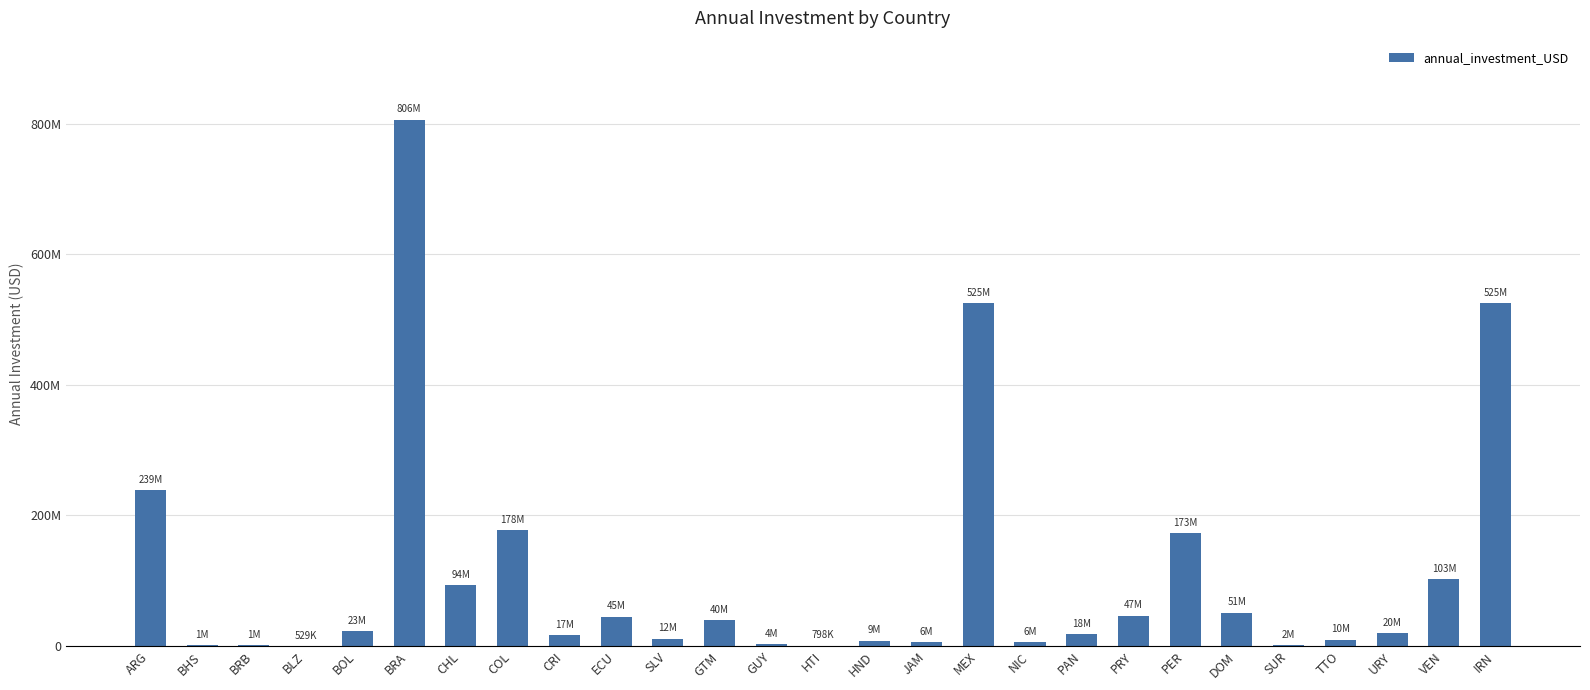

Reading right to left, extract all data points from this chart.

IRN=524875772	VEN=102893843	URY=19783138	TTO=9873029	SUR=2051679	DOM=51156490	PER=173301131	PRY=46875700	PAN=18054330	NIC=5720335	MEX=524875772	JAM=6287227	HND=8610160	HTI=798160	GUY=3557266	GTM=39651060	SLV=11590349	ECU=45200741	CRI=16932806	COL=177671950	CHL=93837413	BRA=805952550	BOL=22580771	BLZ=528573	BRB=1022278	BHS=1373628	ARG=238642706